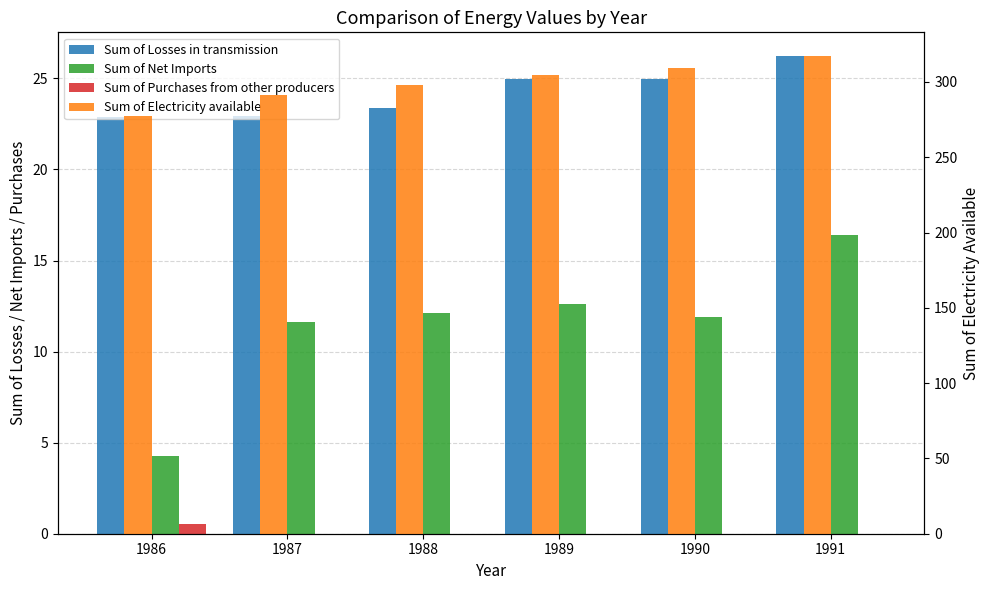

List the series in order of their peak value, lowest first.

Sum of Purchases from other producers, Sum of Net Imports, Sum of Losses in transmission, Sum of Electricity available